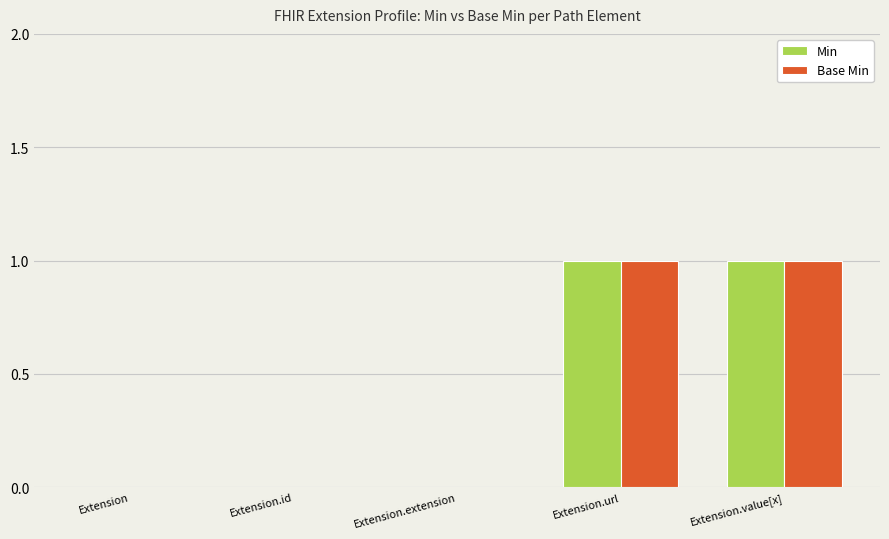

How many series are shown in this chart?

2